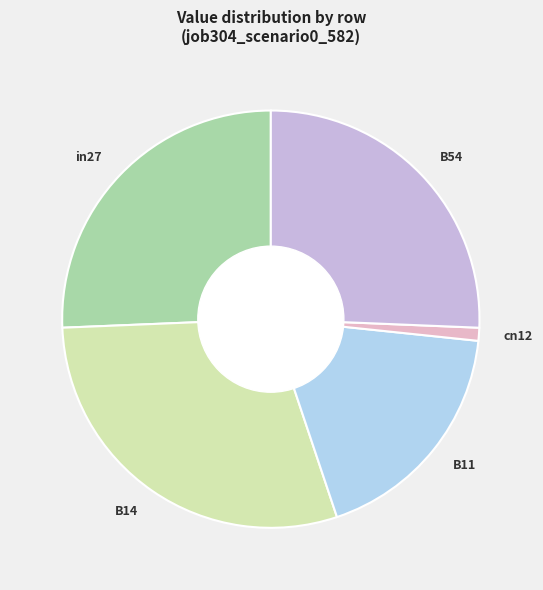

Is there any slice that represents more than half of the pie?

No